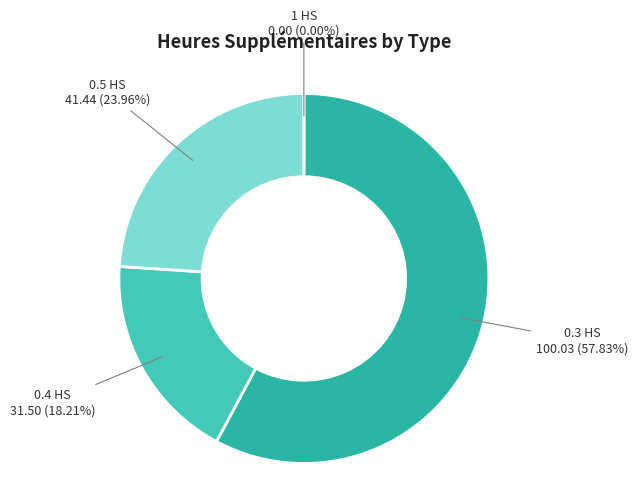

Is it true that 0.4 HS is 25% of the pie?

False